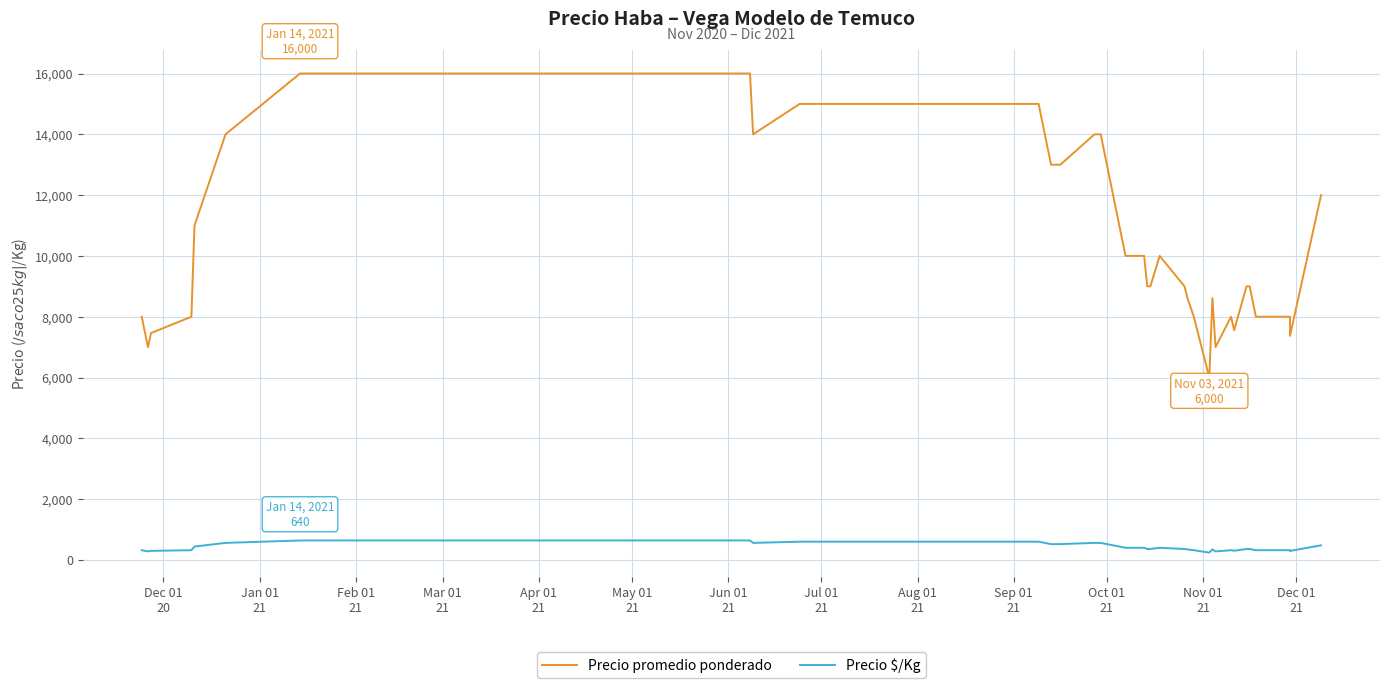

What is the sum of all Precio promedio ponderado values?

418602